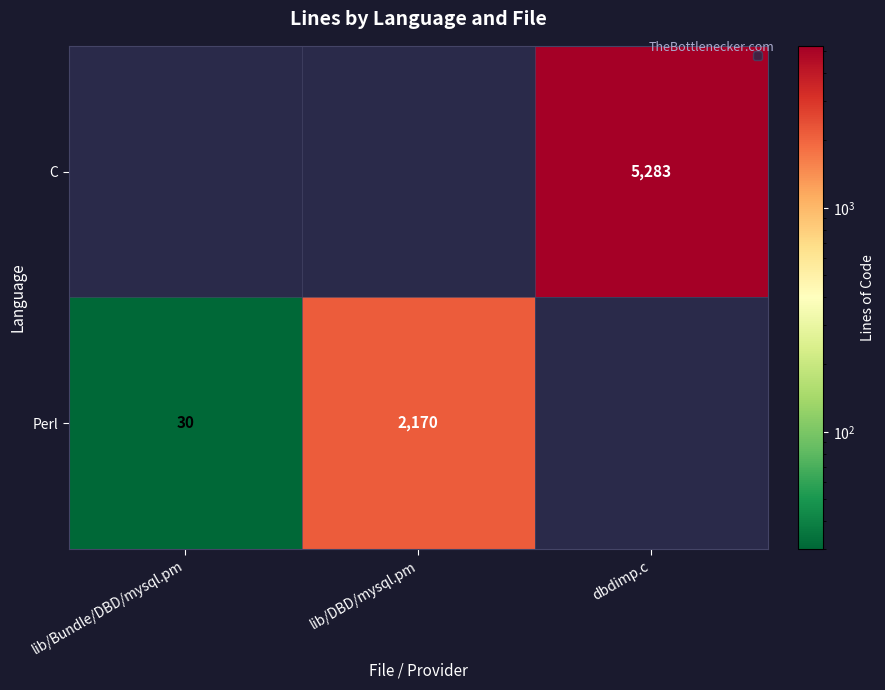

At how many categories does at least one series exceed 798?

2